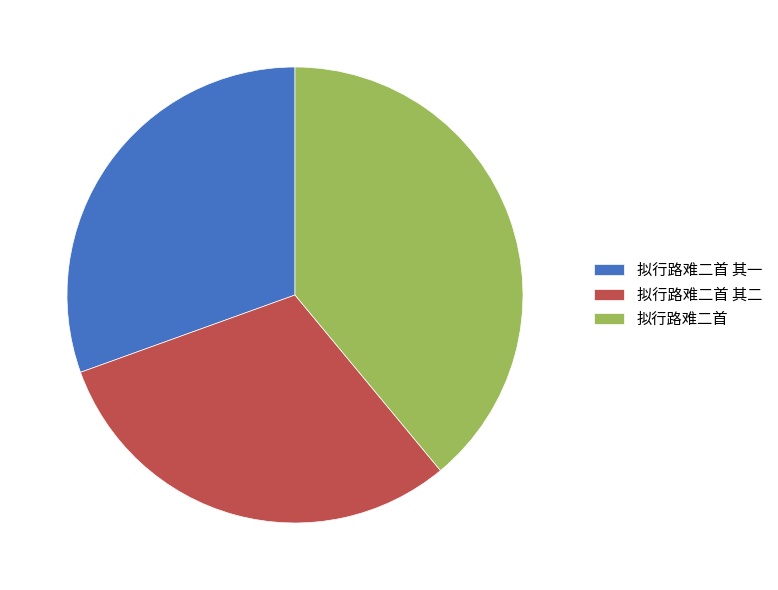

Which category has the biggest portion of the pie?

拟行路难二首